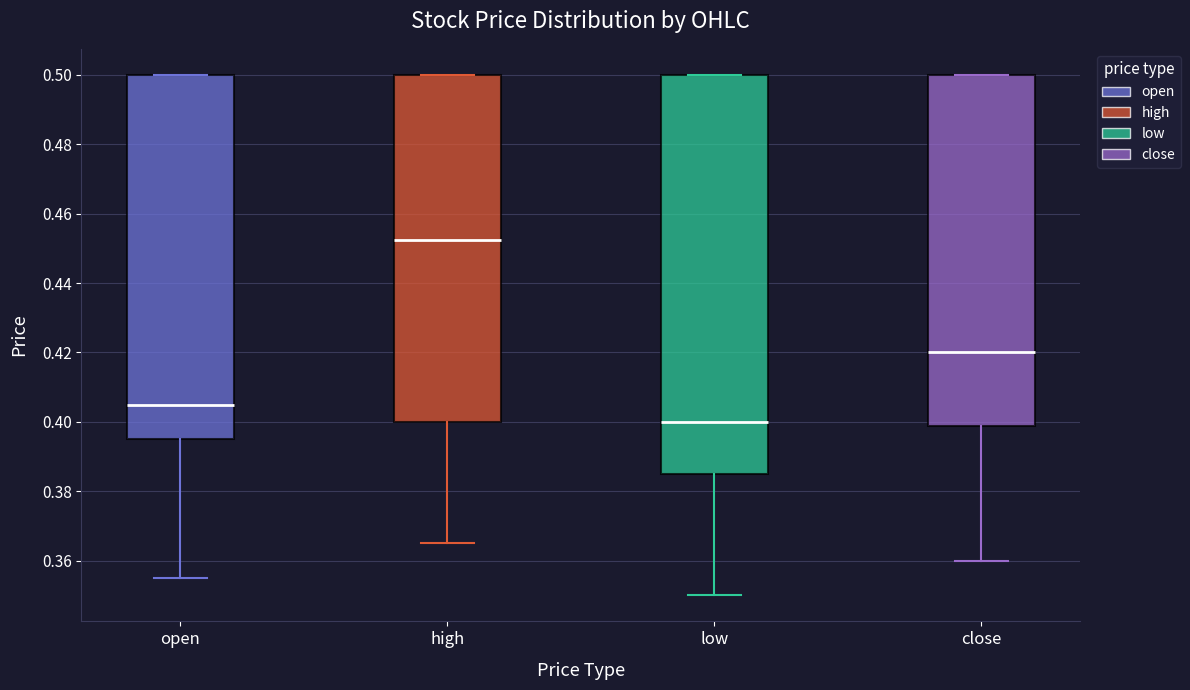

Comparing the boxes themselves (not the whiskers), which one is the tallest?

low